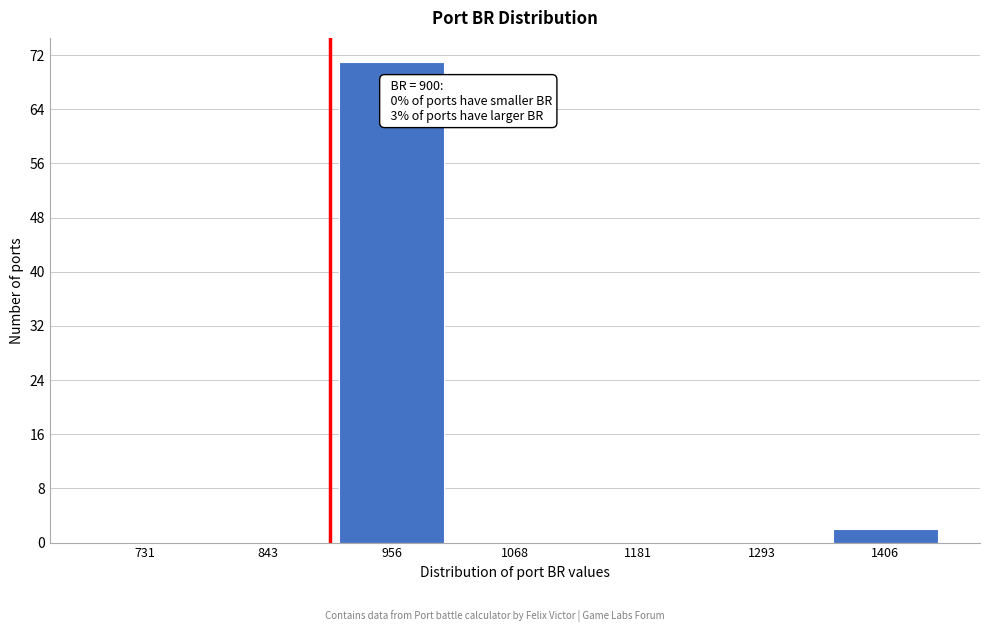

Over which range of the x-axis is the bar tallest?

900 to 1020